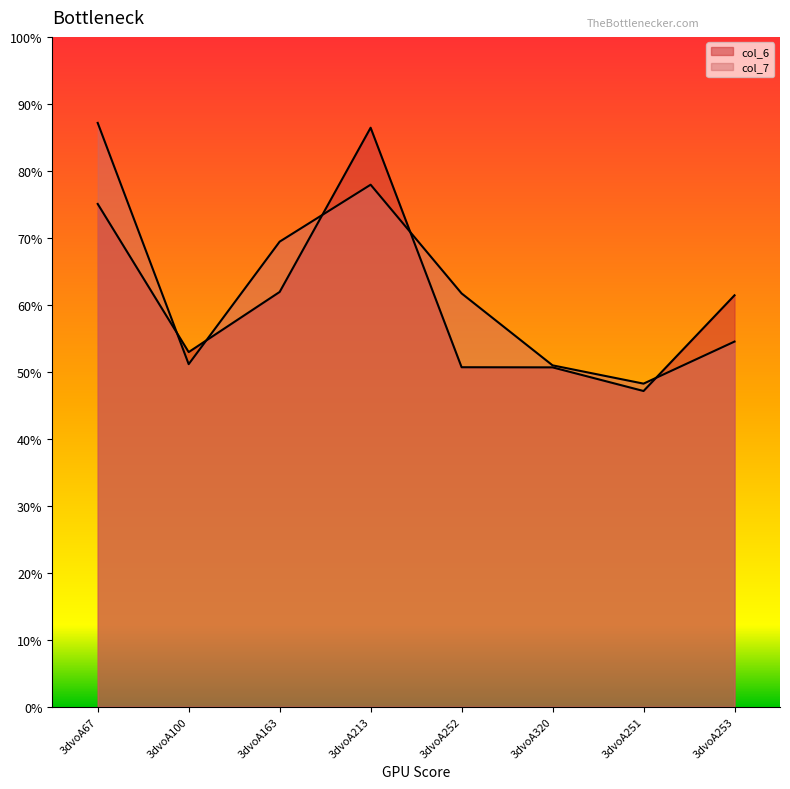

The col_7 series shows 5.1 at 3dvoA320. True or false?

True